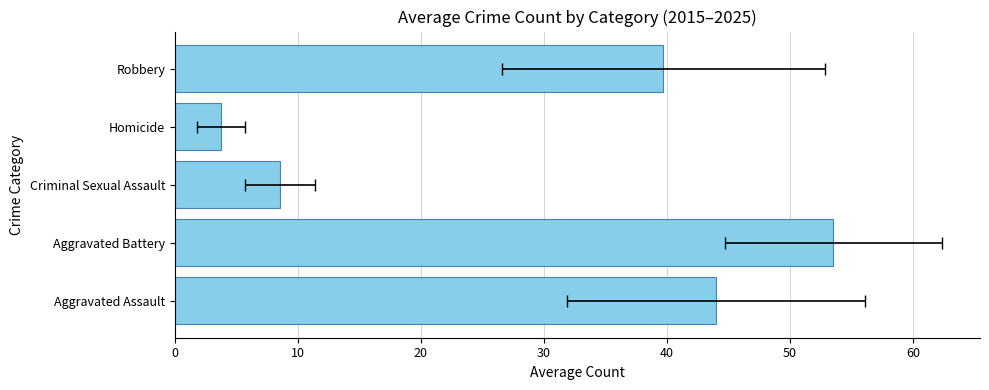

What is the difference between the maximum and minimum values?

49.8